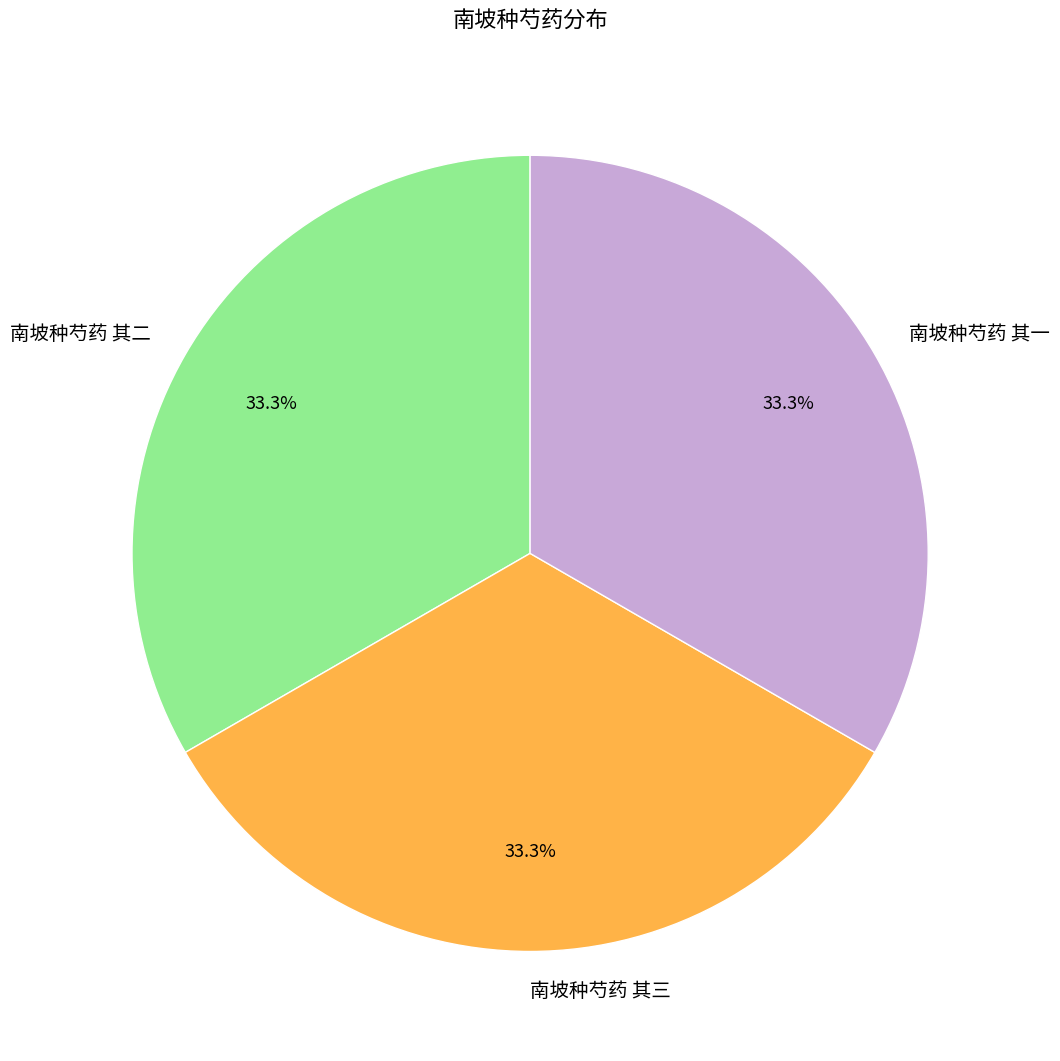

Count the number of slices in the pie.

3